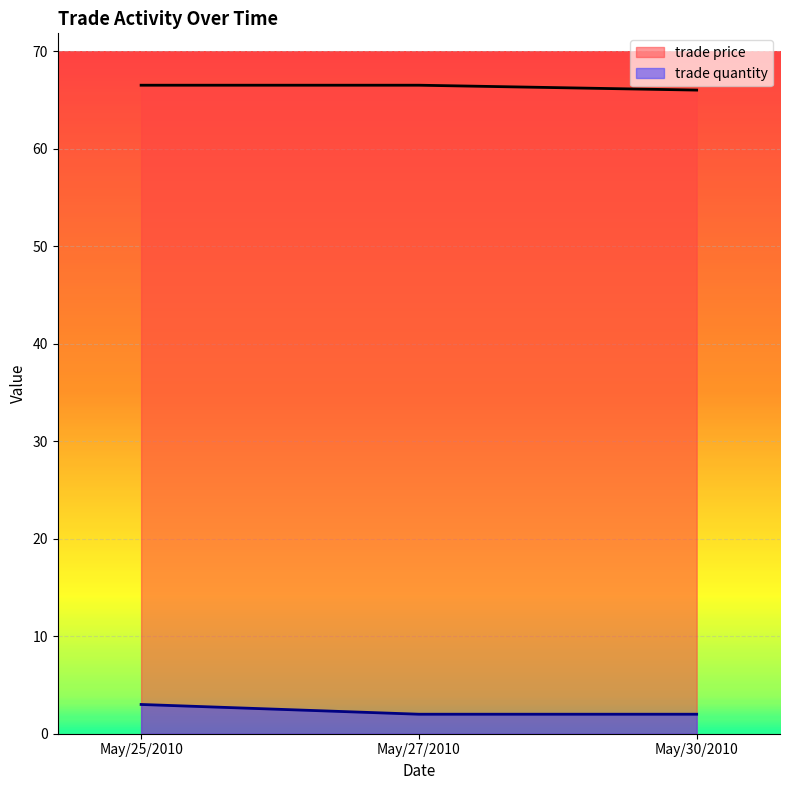

Rank the categories by trade price value from highest to lowest.

May/25/2010, May/27/2010, May/30/2010